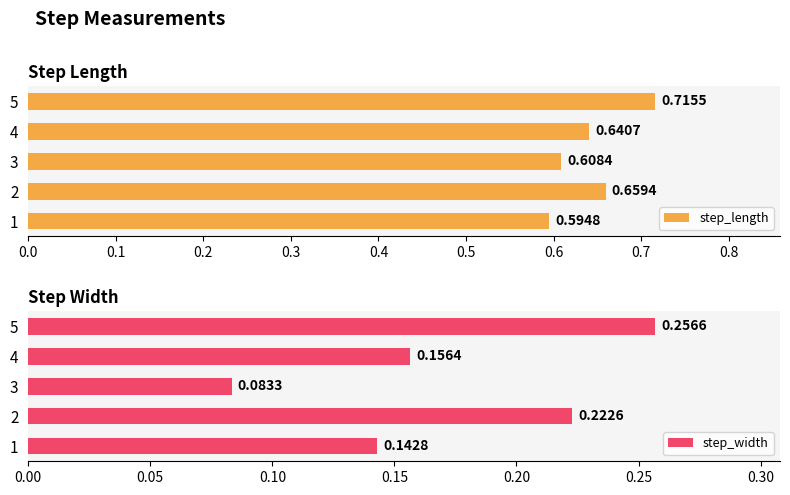

What are all the series names shown in the legend?

step_length, step_width